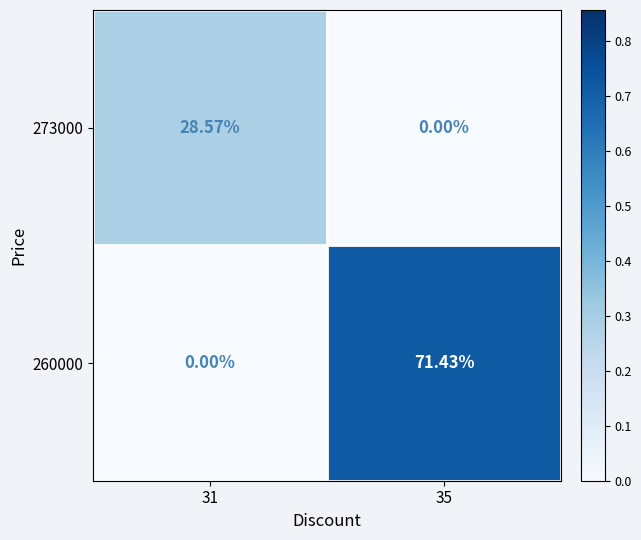

Rank the series by their average value, from highest to lowest.

260000, 273000